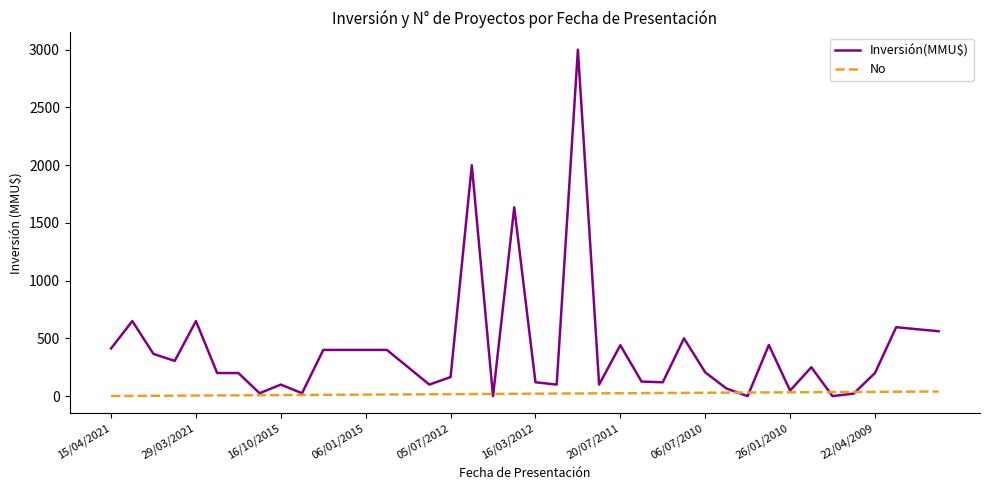

What is the difference between the maximum and minimum values in the No series?

39